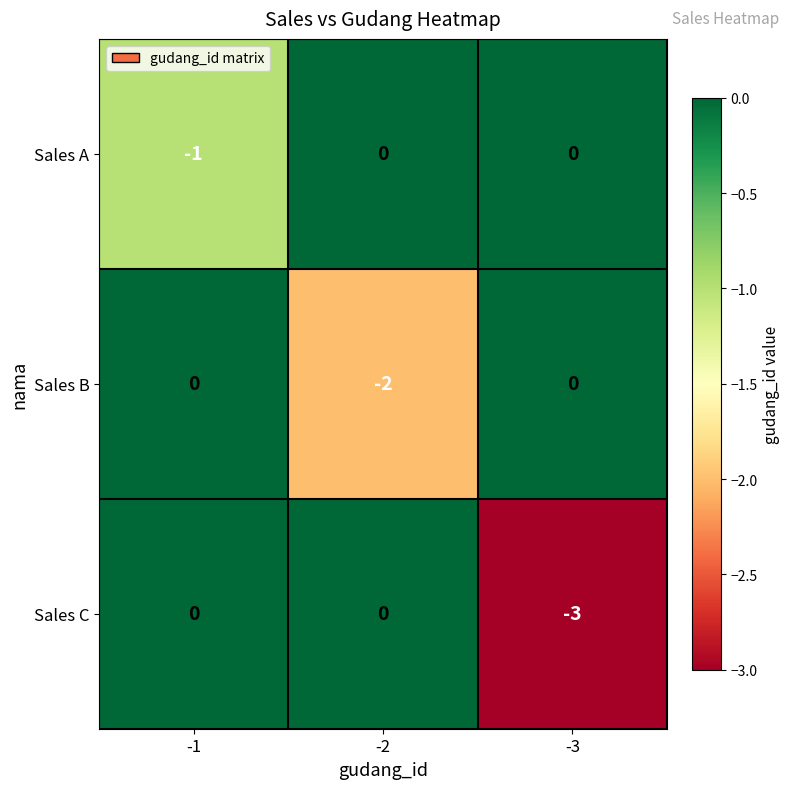

Reading left to right, transcribe all the data shown in this chart.

Sales A: -1	0	0
Sales B: 0	-2	0
Sales C: 0	0	-3